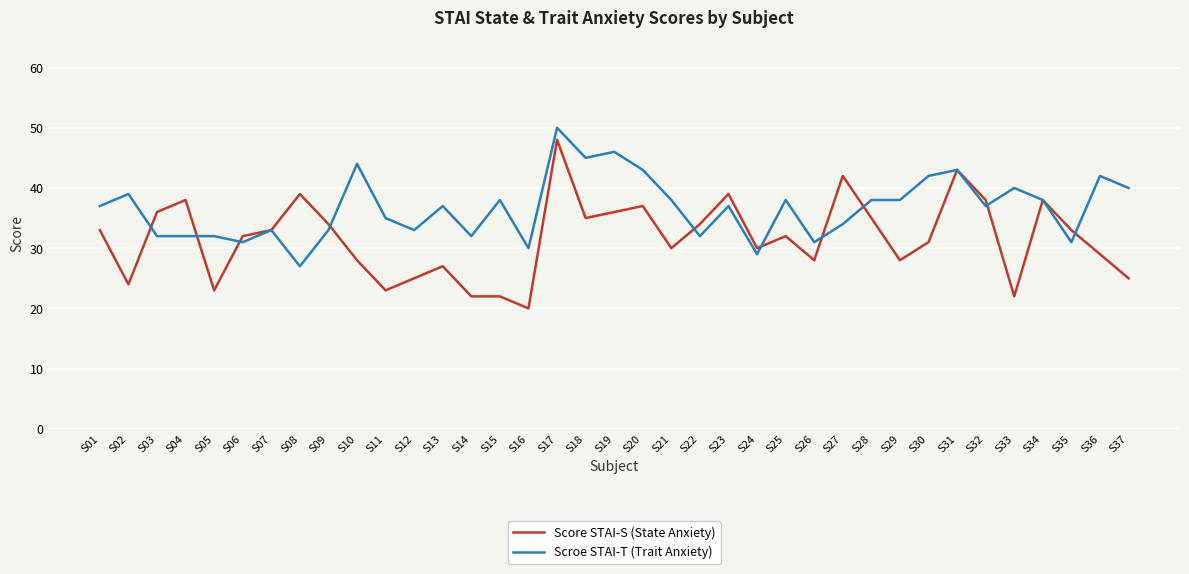

At which category does the chart reach its minimum across all series?

S16